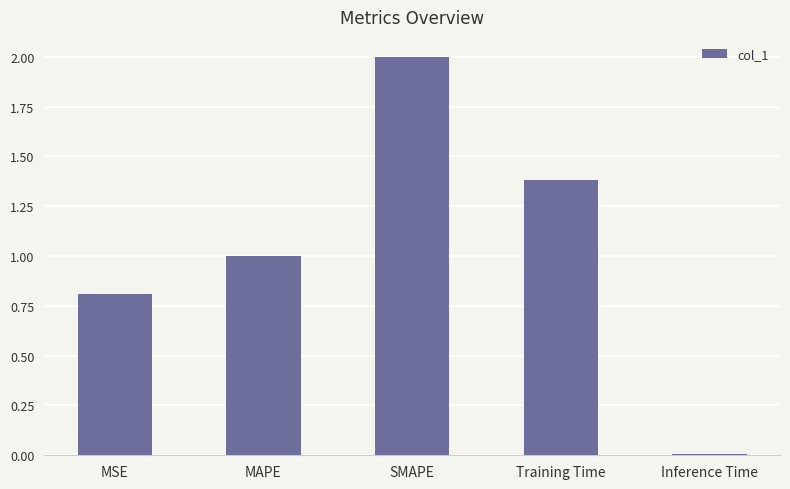

What is the difference between the maximum and minimum values?

2.0